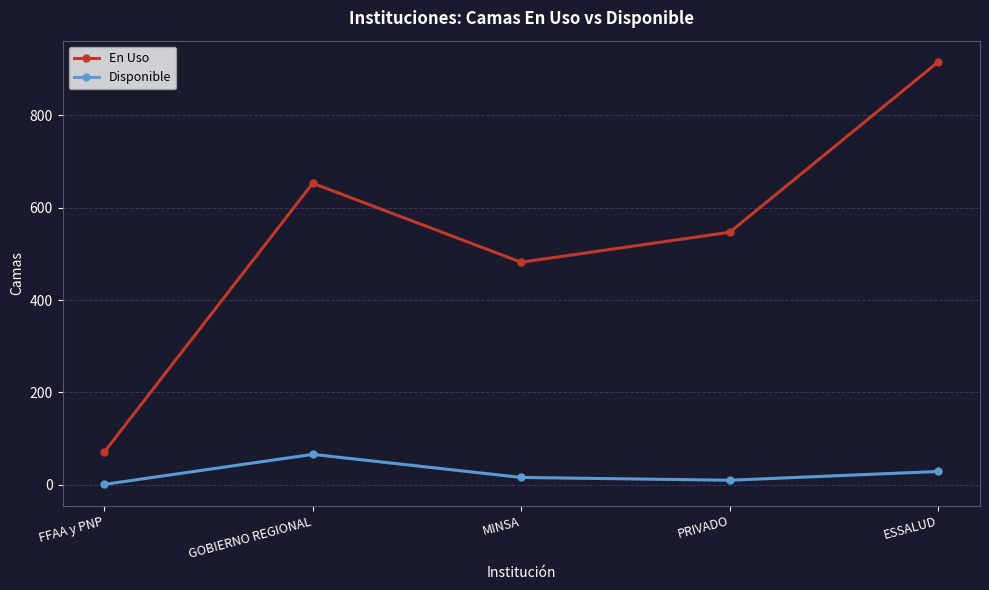

What is the average value of the En Uso series?

534